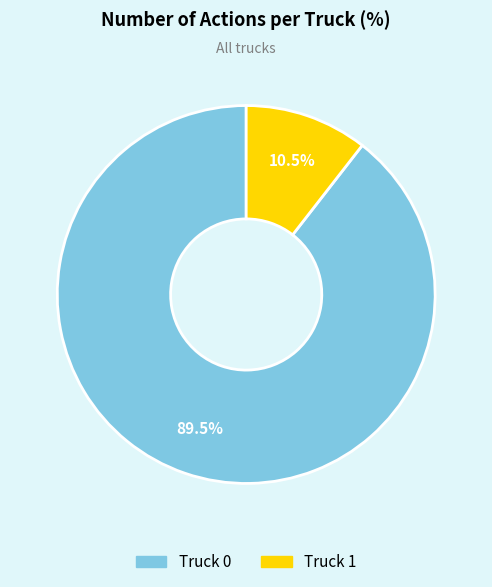

Does any single category account for the majority?

Yes